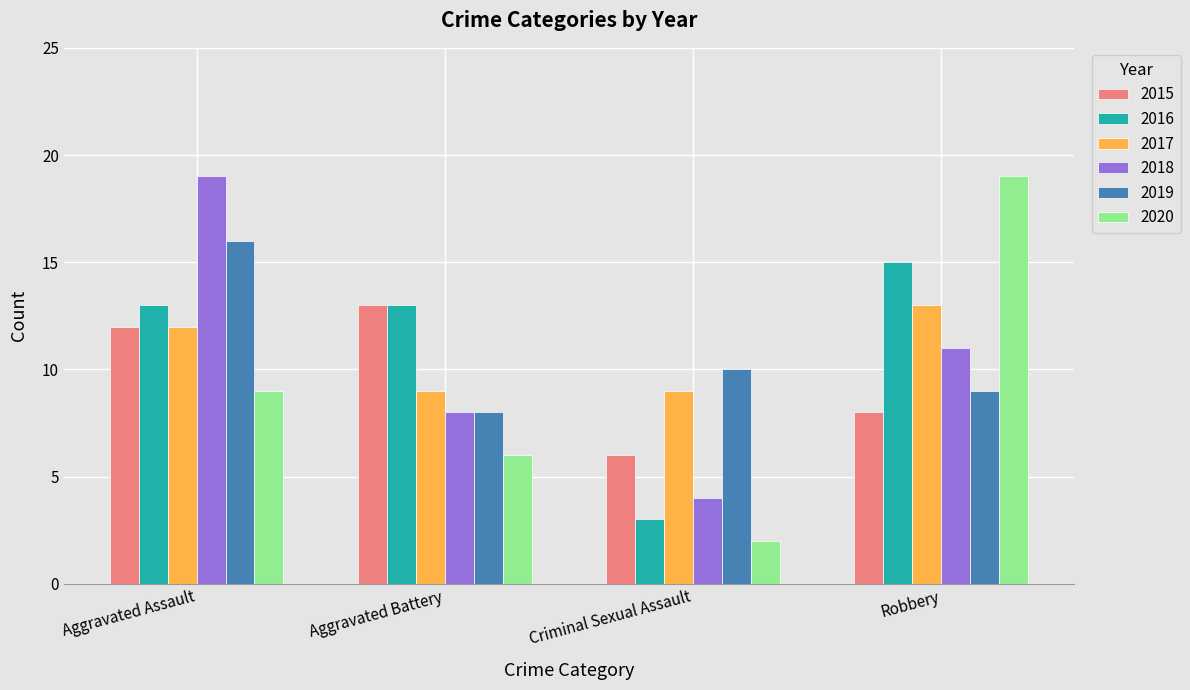

Which series has the largest range (max minus min)?

2020